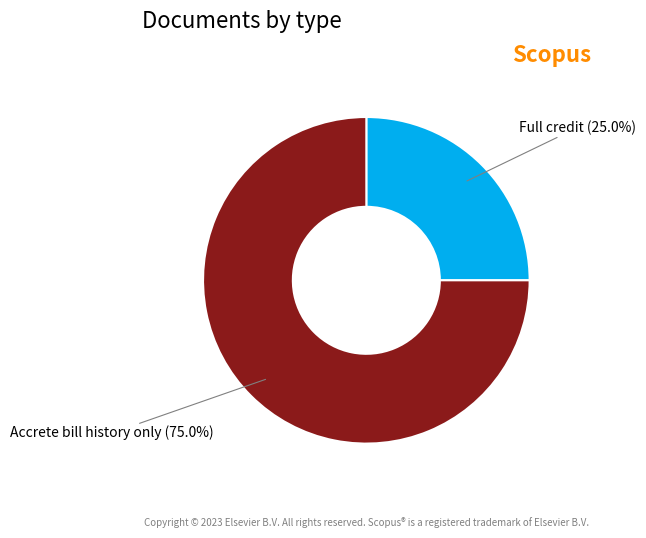

What is the largest slice in the pie chart?

Accrete bill history only